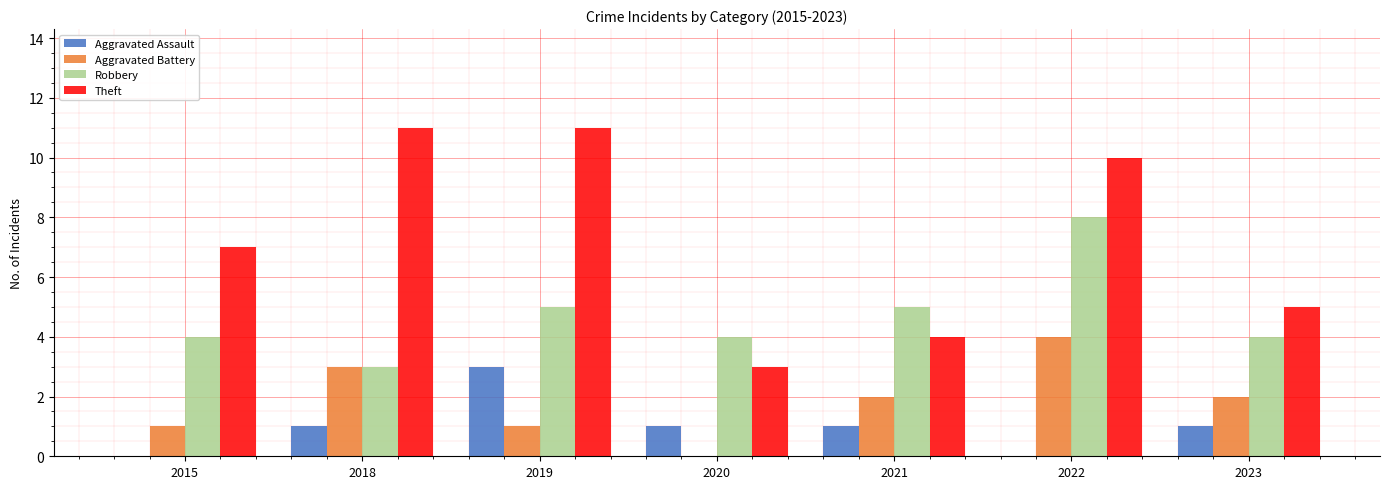

Reading left to right, extract all data points from this chart.

Aggravated Assault: 2015=0	2018=1	2019=3	2020=1	2021=1	2022=0	2023=1
Aggravated Battery: 2015=1	2018=3	2019=1	2020=0	2021=2	2022=4	2023=2
Robbery: 2015=4	2018=3	2019=5	2020=4	2021=5	2022=8	2023=4
Theft: 2015=7	2018=11	2019=11	2020=3	2021=4	2022=10	2023=5